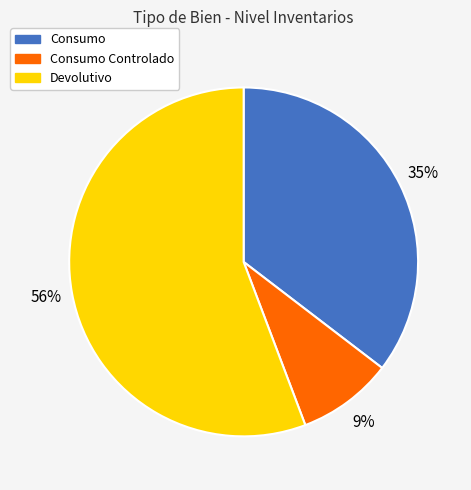

To the nearest percent, what is the combined percentage of Consumo Controlado and Consumo?

44%